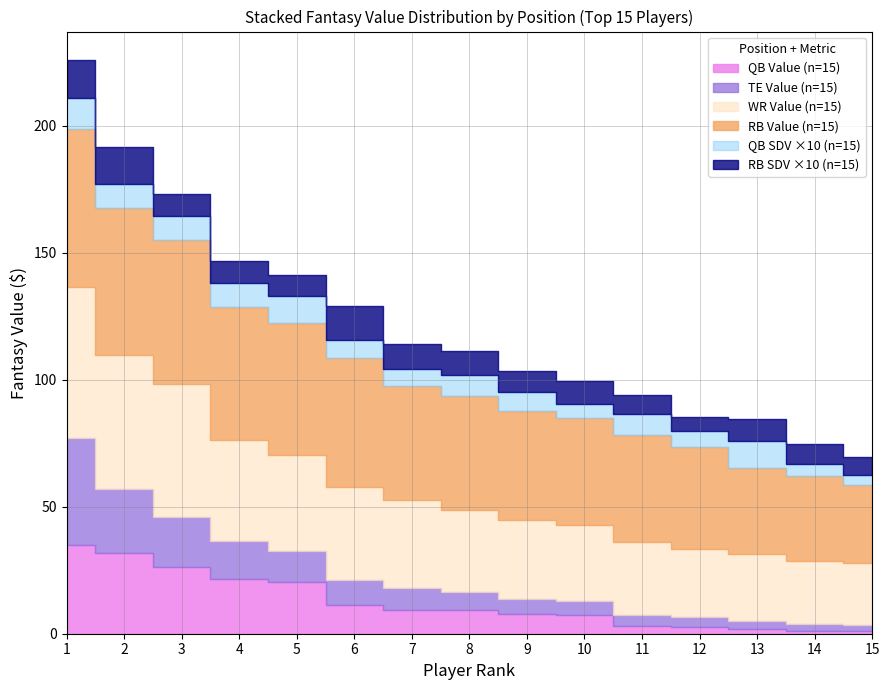

At which category does RB SDV reach its first local peak?

4